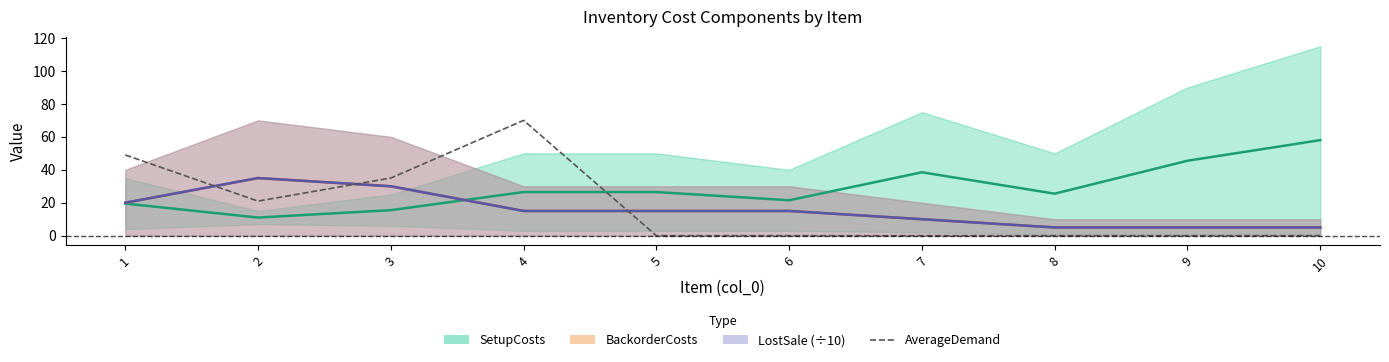

Which category has the lowest value across all series?

5